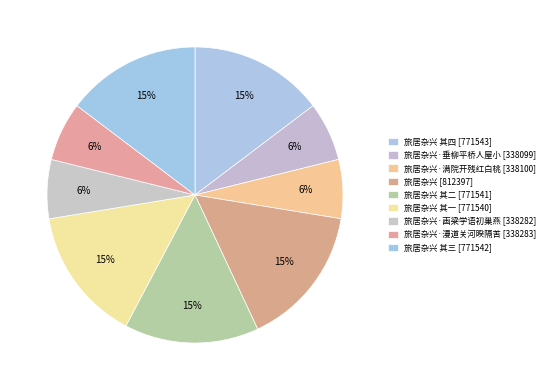

Is there any slice that represents more than half of the pie?

No